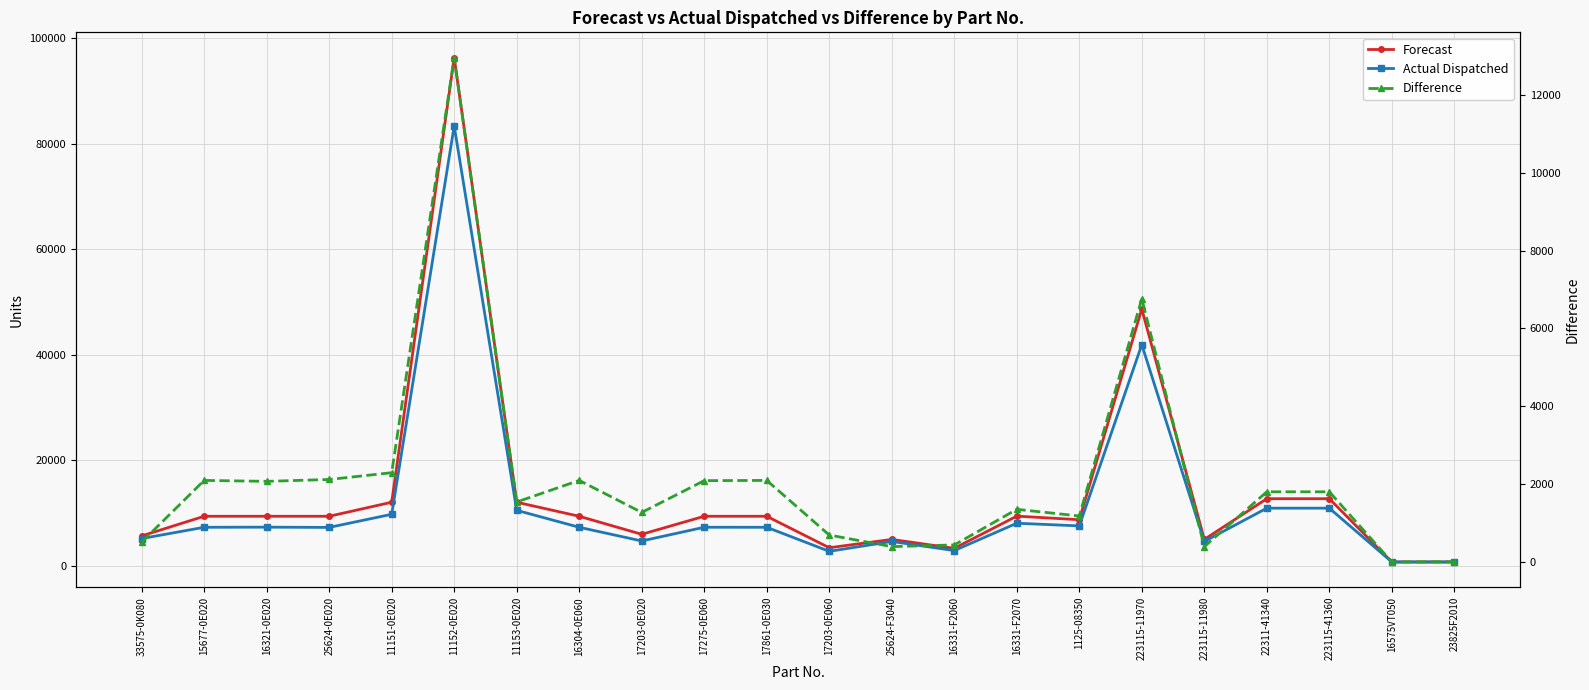

Reading right to left, list all the values displayed in this chart.

Forecast: 714	714	12715	12715	4992	48684	8732	9408	3307	4992	3418	9384	9384	5966	9384	12045	96353	12045	9384	9384	9384	5660
Actual Dispatched: 720	726	10920	10920	4608	41920	7560	8064	2880	4608	2736	7296	7302	4702	7296	10512	83380	9758	7272	7320	7296	5160
Difference: -6	-12	1795	1795	384	6764	1172	1344	427	384	682	2088	2082	1264	2088	1533	12973	2287	2112	2064	2088	500